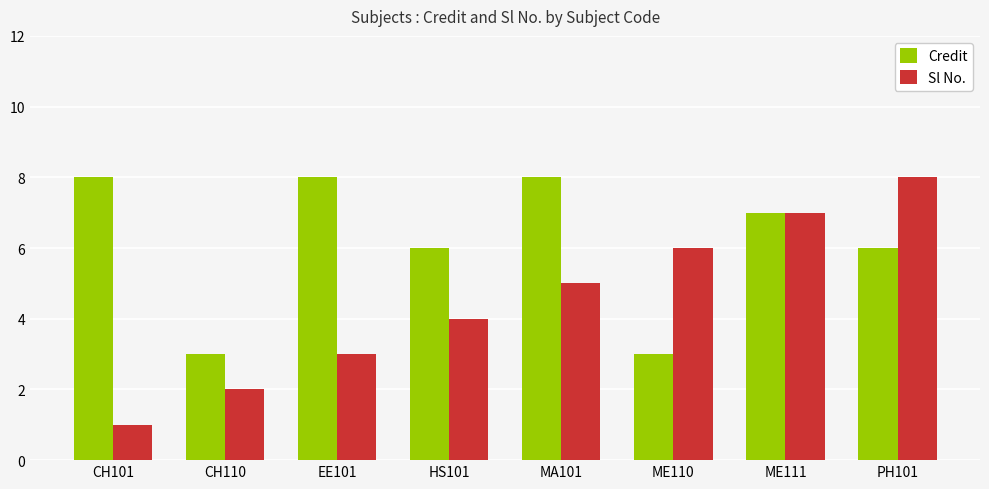

The Credit series shows 13 at MA101. True or false?

False